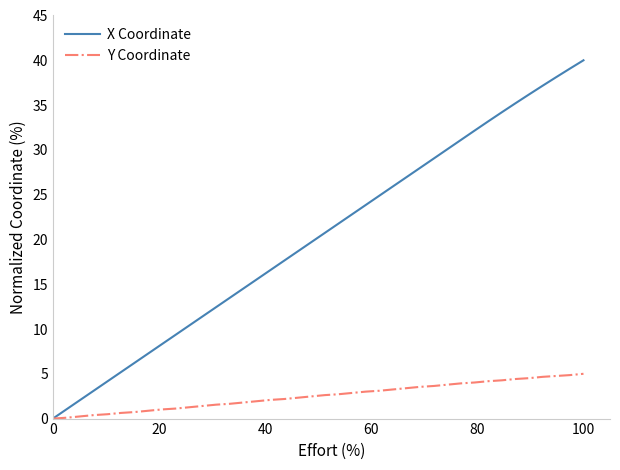

Which series has the largest total across all categories?

X Coordinate